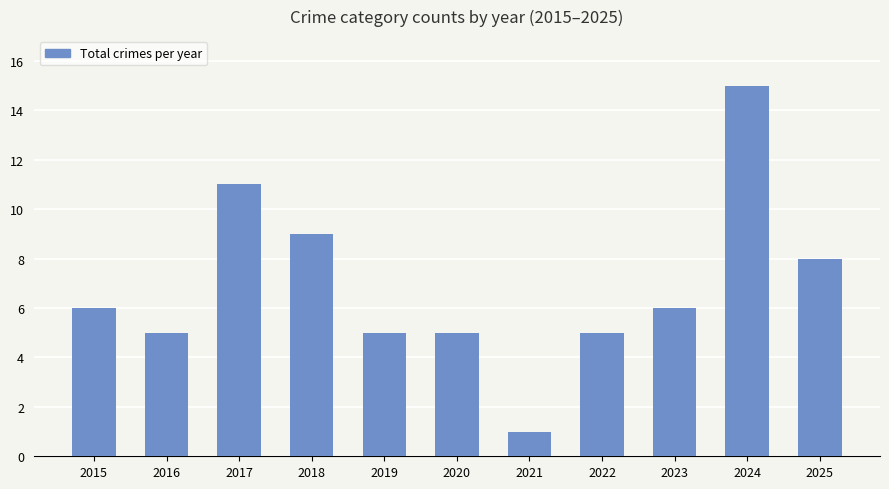

What is the value of the 3rd bar from the left?

11